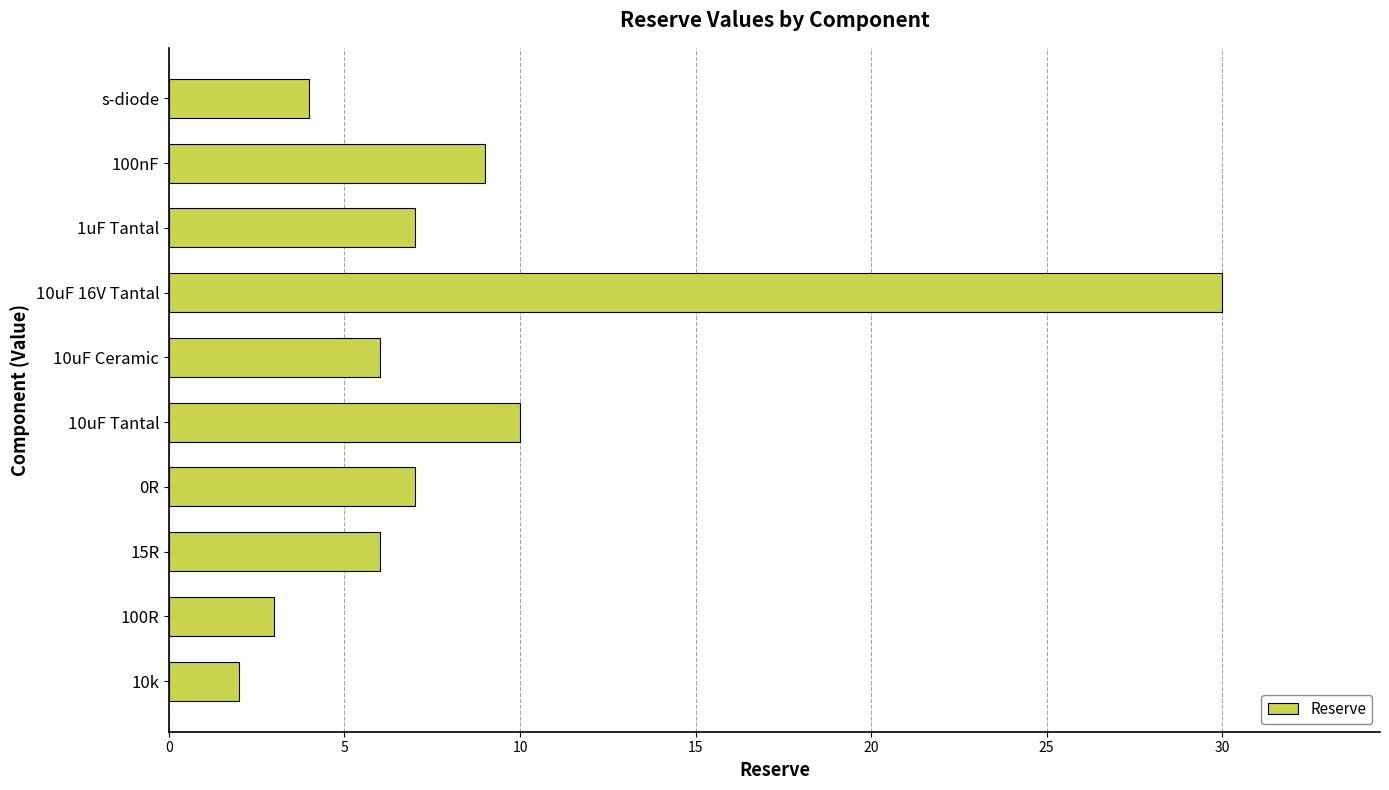

How many values are below 7?

5